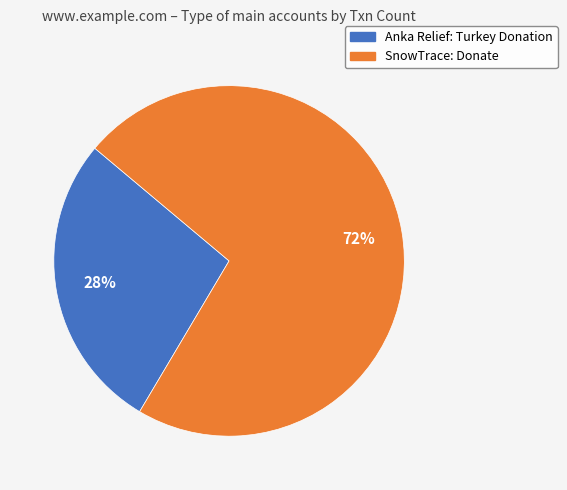

Count the number of slices in the pie.

2